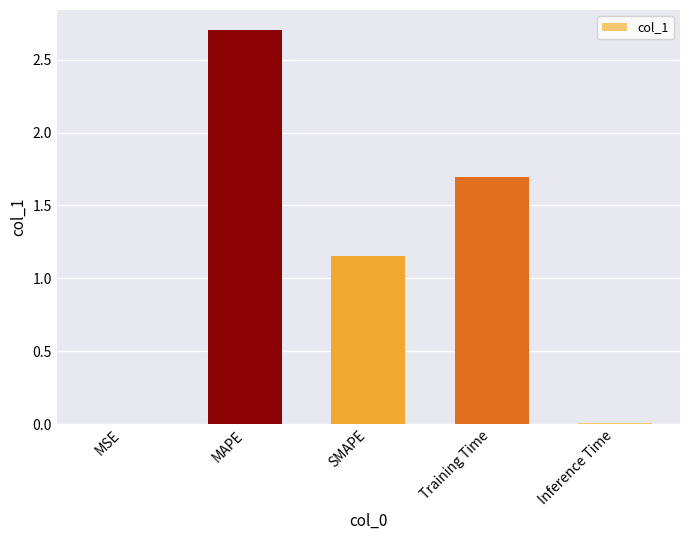

What is the sum of all values?

5.6